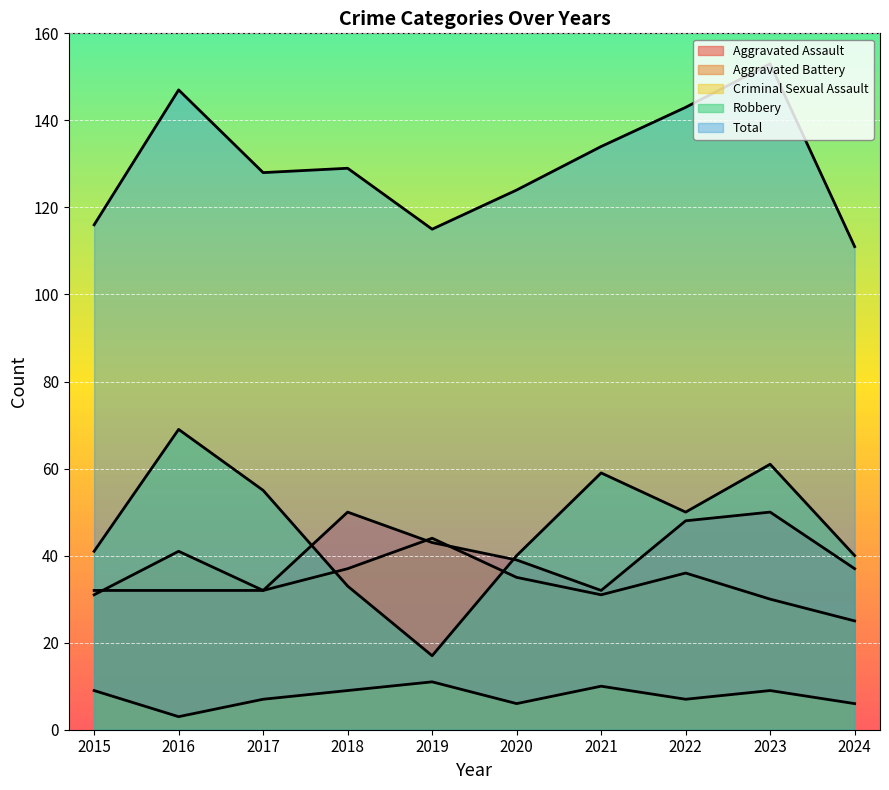

What are all the series names shown in the legend?

Aggravated Assault, Aggravated Battery, Criminal Sexual Assault, Robbery, Total